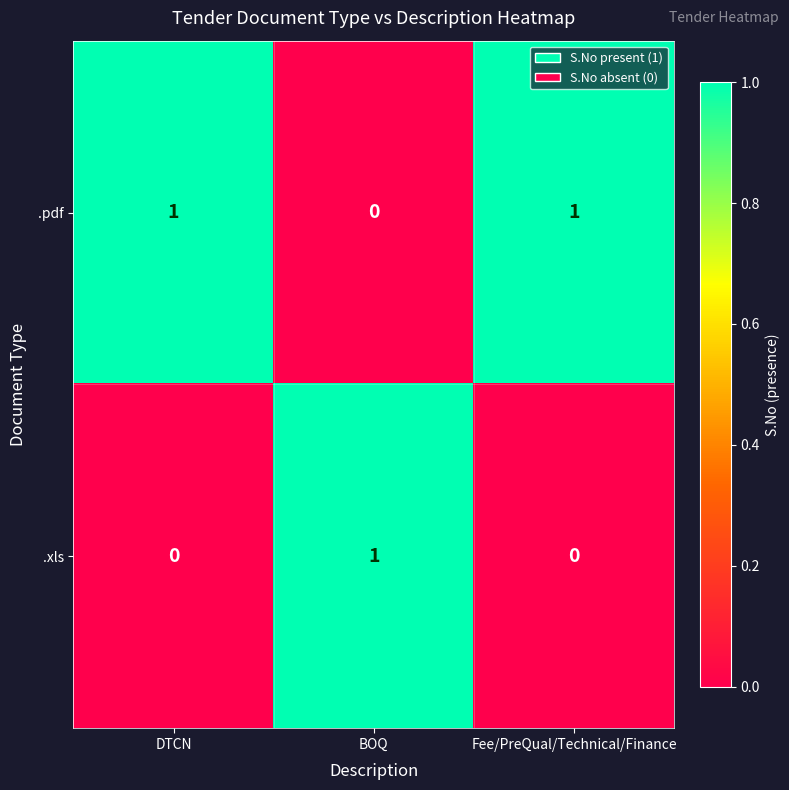

At which label does .xls reach its peak?

BOQ